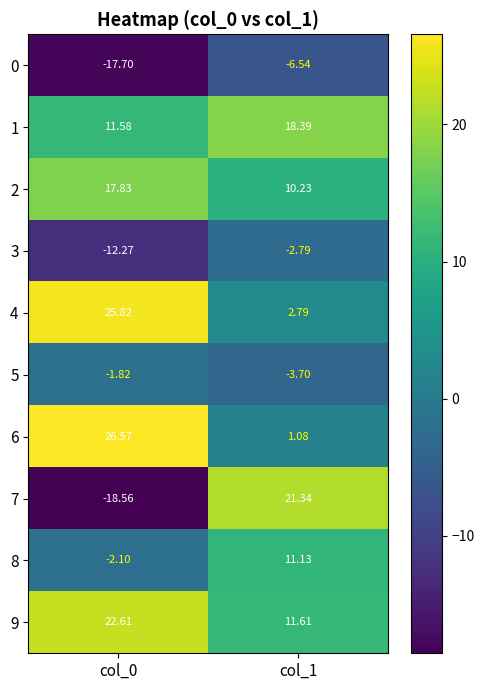

Is the value of 7 at col_0 greater than the value of 2 at col_1?

No